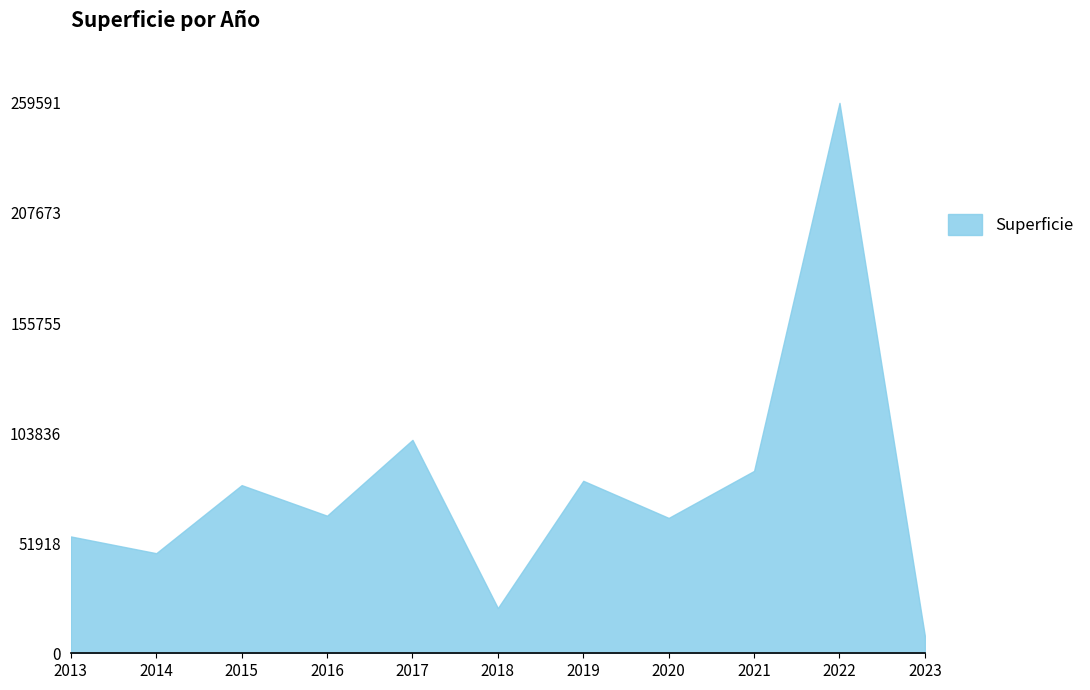

What is the maximum value shown in the chart?

259591.2